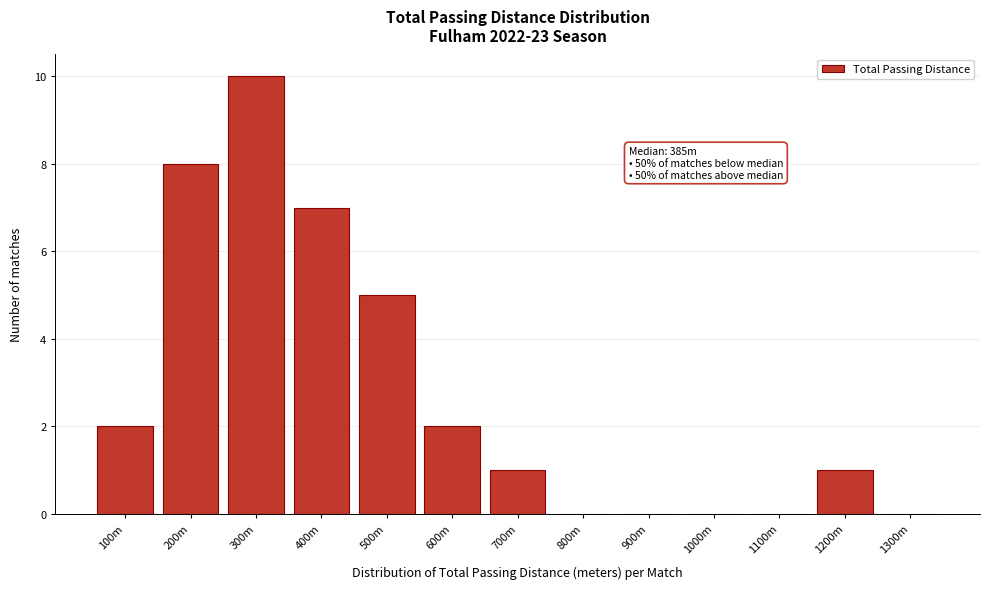

Reading left to right, list all the values displayed in this chart.

100m=2	200m=8	300m=10	400m=7	500m=5	600m=2	700m=1	800m=0	900m=0	1000m=0	1100m=0	1200m=1	1300m=0